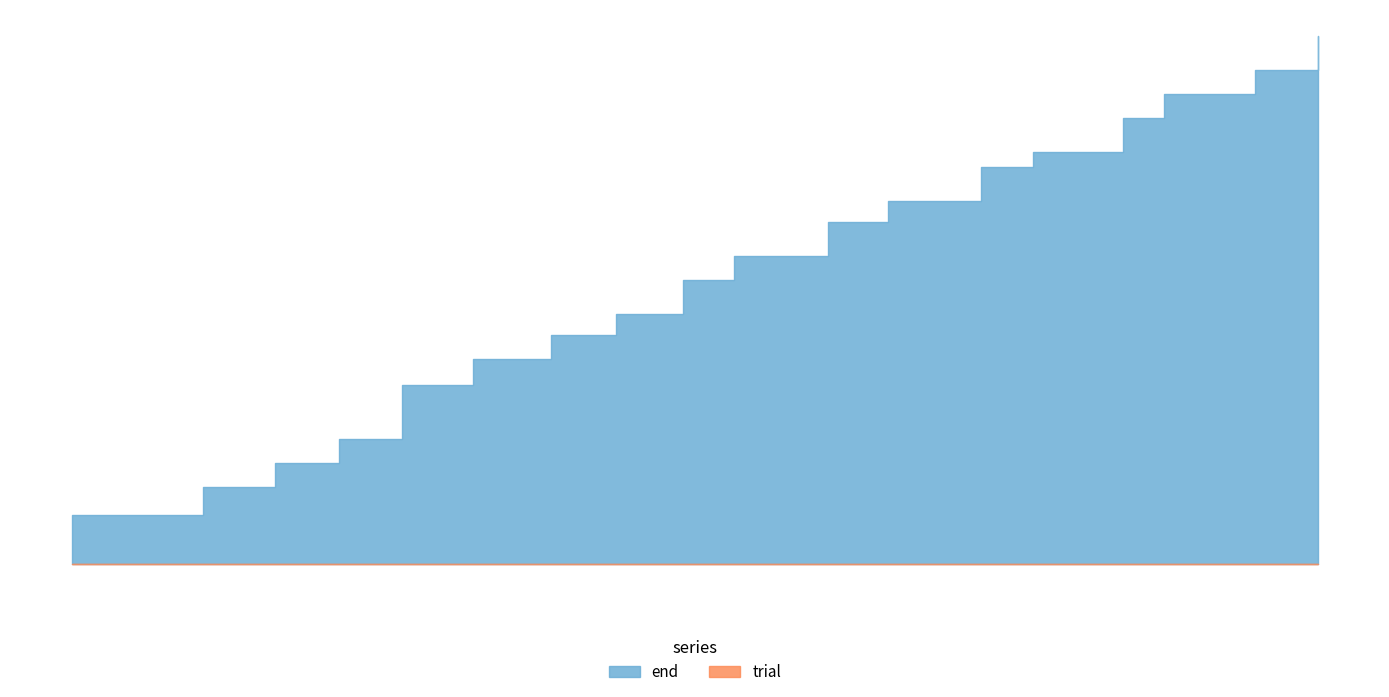

What is the value of the trial point at the 14th from the left?

14